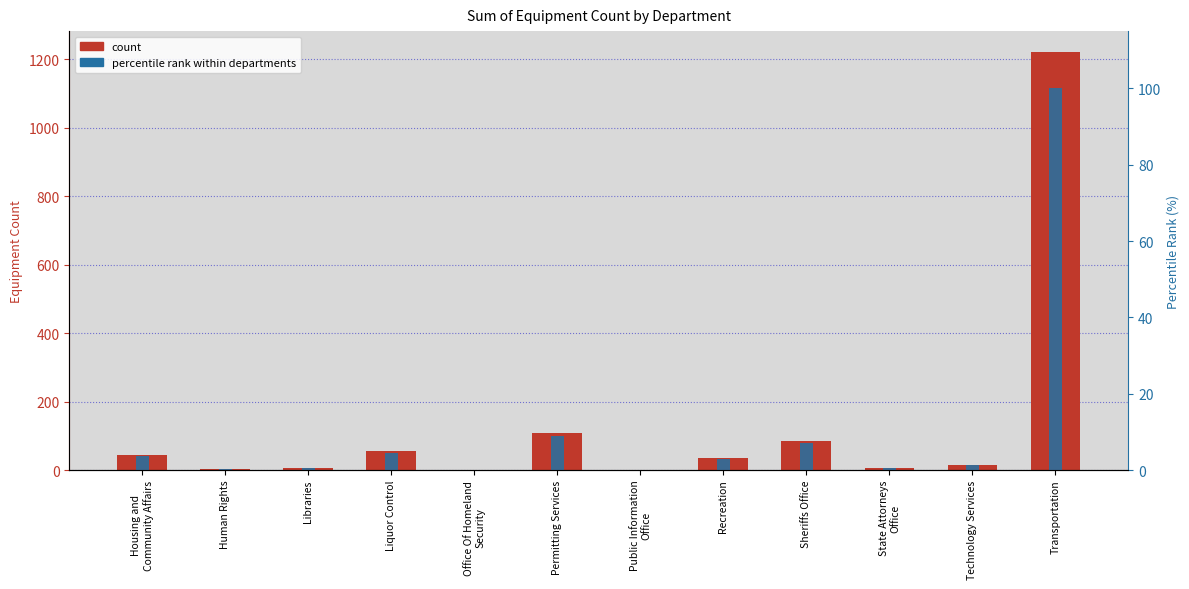

List the labels in order of Percentile rank within departments value, largest first.

Transportation, Permitting Services, Sheriffs Office, Liquor Control, Housing and
Community Affairs, Recreation, Technology Services, Libraries, State Attorneys
Office, Human Rights, Office Of Homeland
Security, Public Information
Office